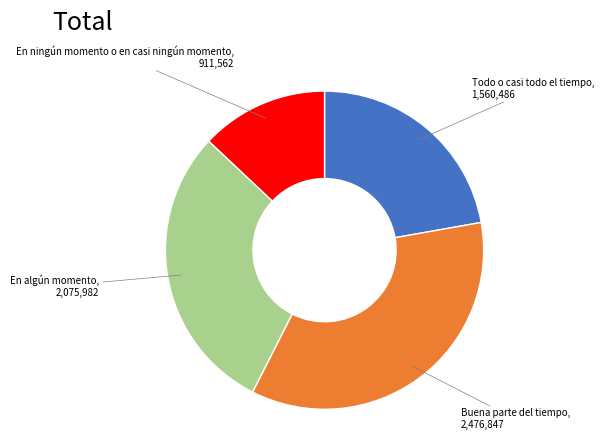

Which slice is the smallest?

En ningún momento o en casi ningún momento